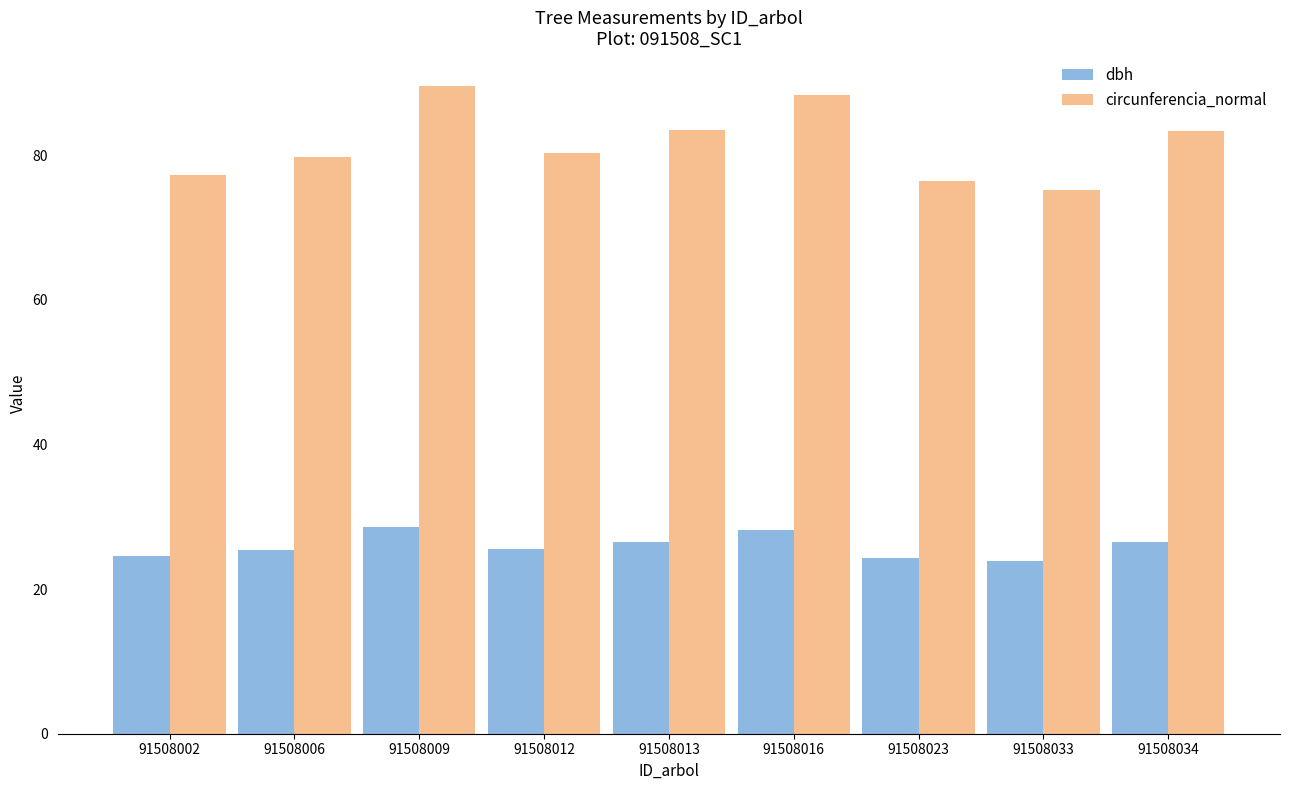

Rank the series at 91508034 from lowest to highest value.

dbh, circunferencia_normal